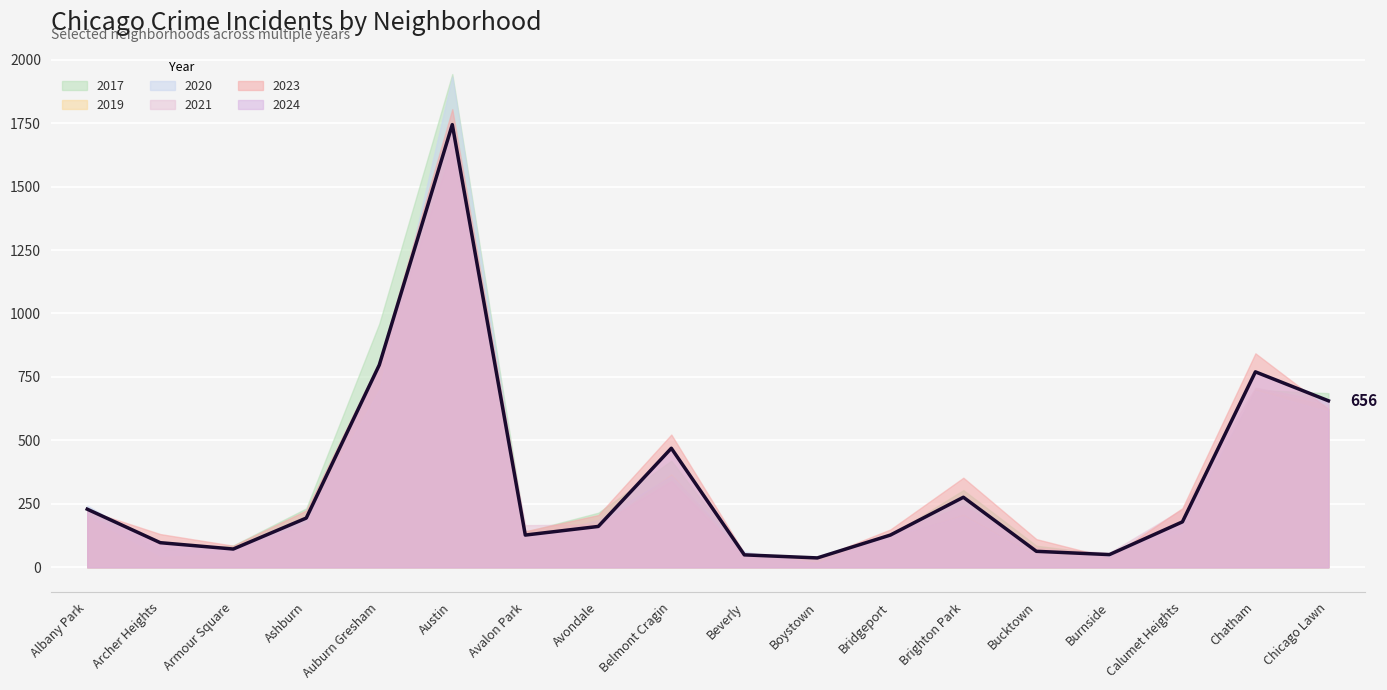

Between Auburn Gresham and Burnside, which is larger?

Auburn Gresham